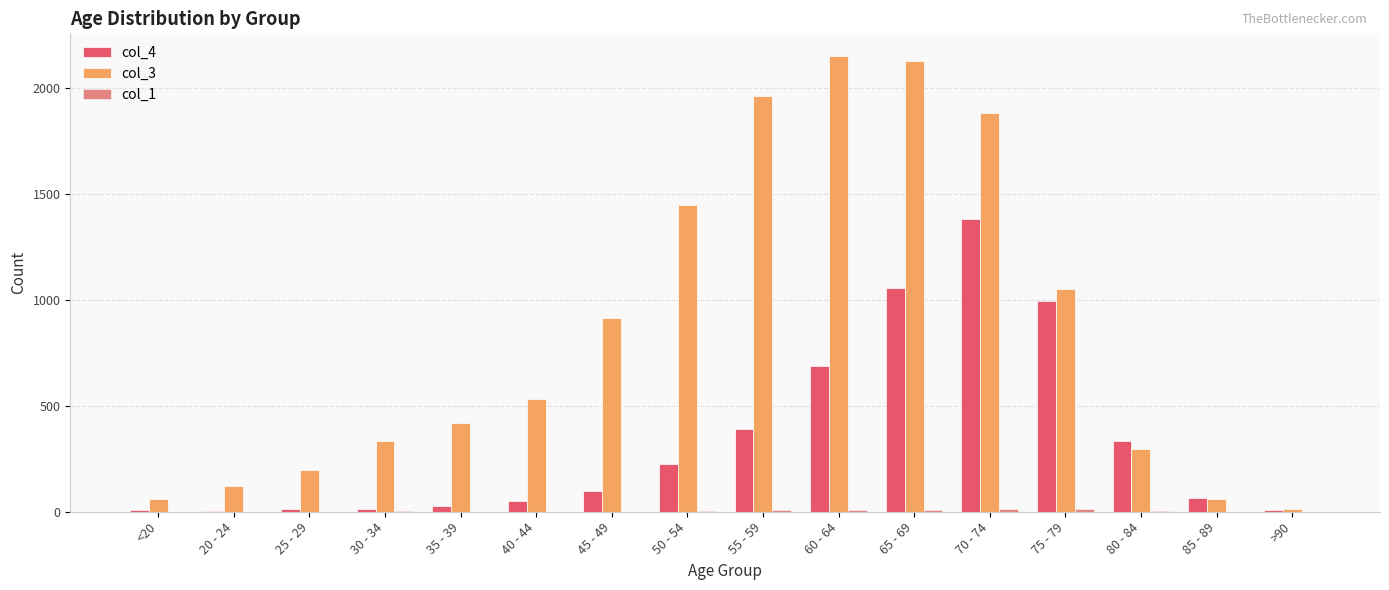

What is the maximum value for col_3?

2151